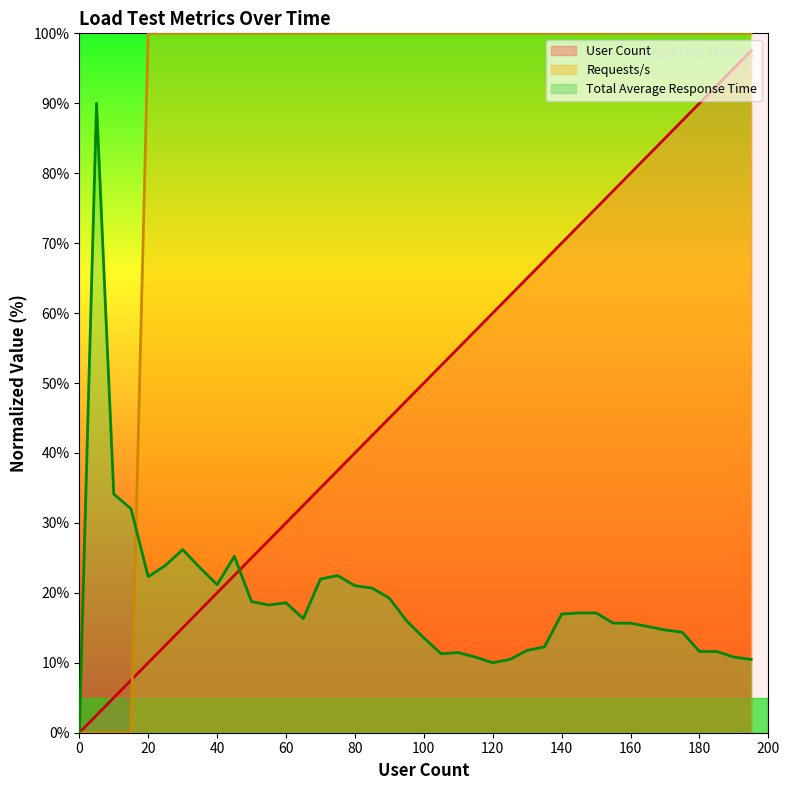

What is the value of the User Count point at the 22nd from the left?

52.5